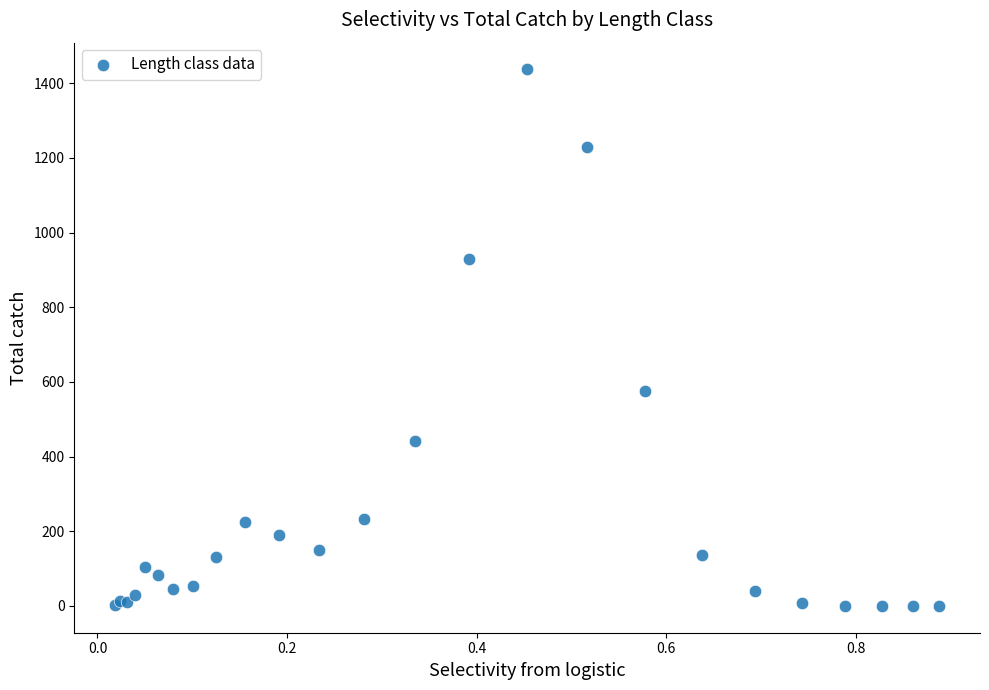

What Y value in the scatter plot is closest to 718?

575